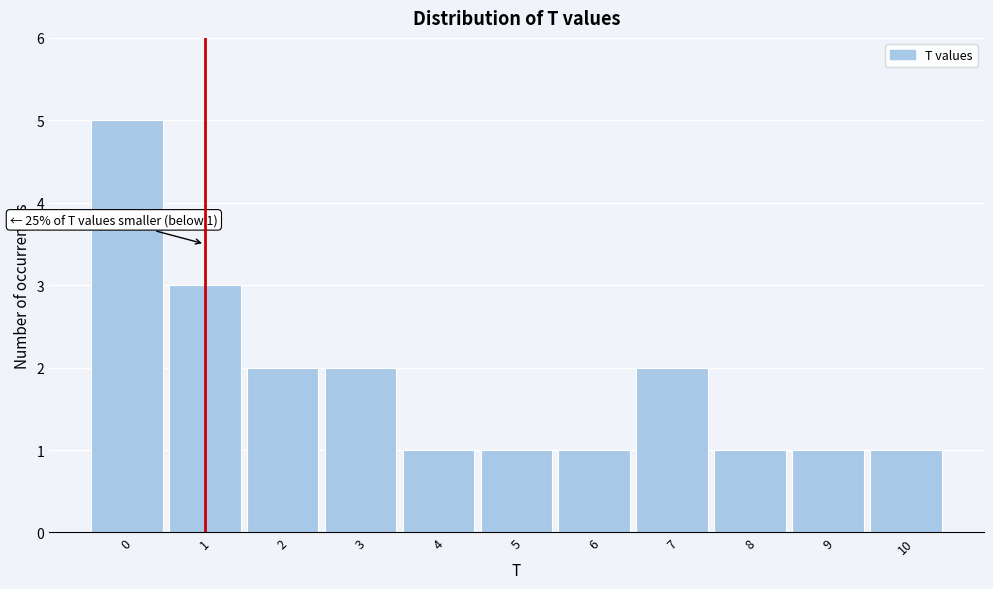

Which range on the x-axis has the tallest bar?

-0.5 to 0.5